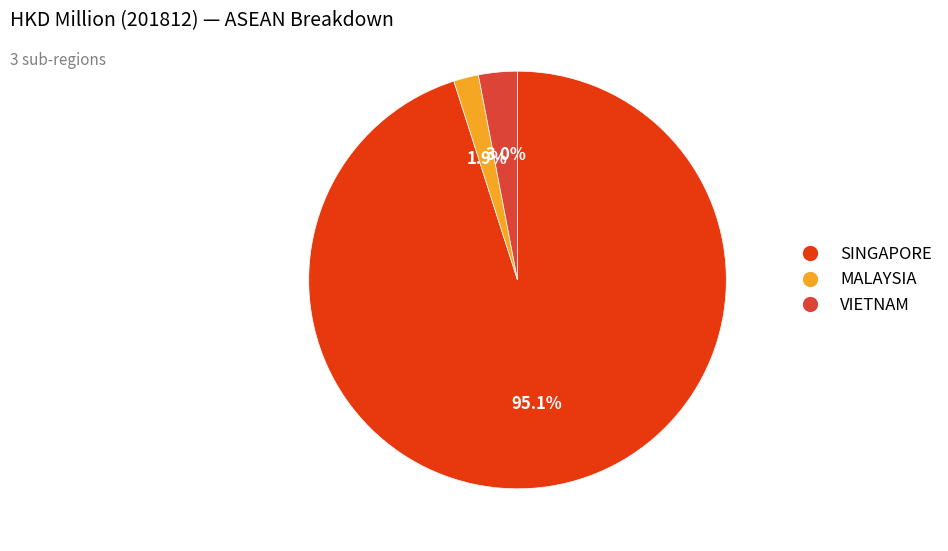

Does any single category account for the majority?

Yes